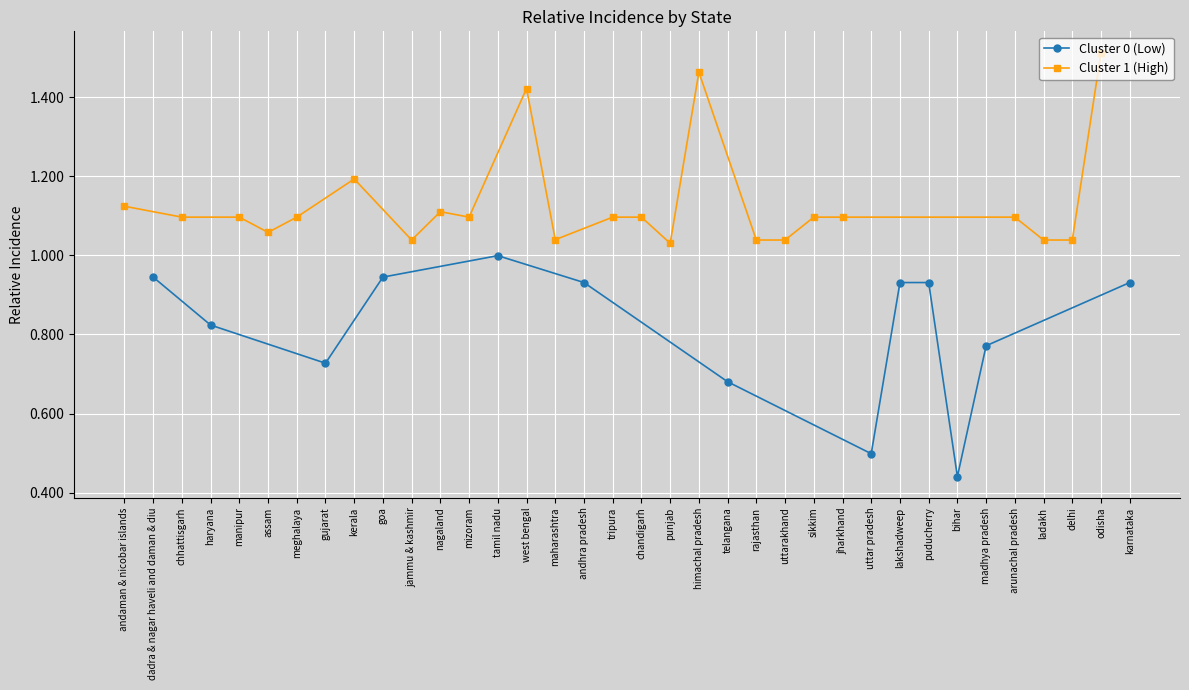

Where is Cluster 0 (Low) nearest to the value 0?

bihar